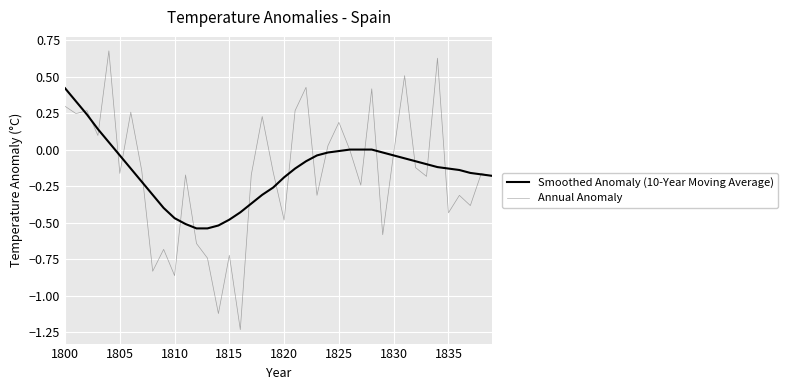

Which series has the widest spread of values?

Annual Anomaly